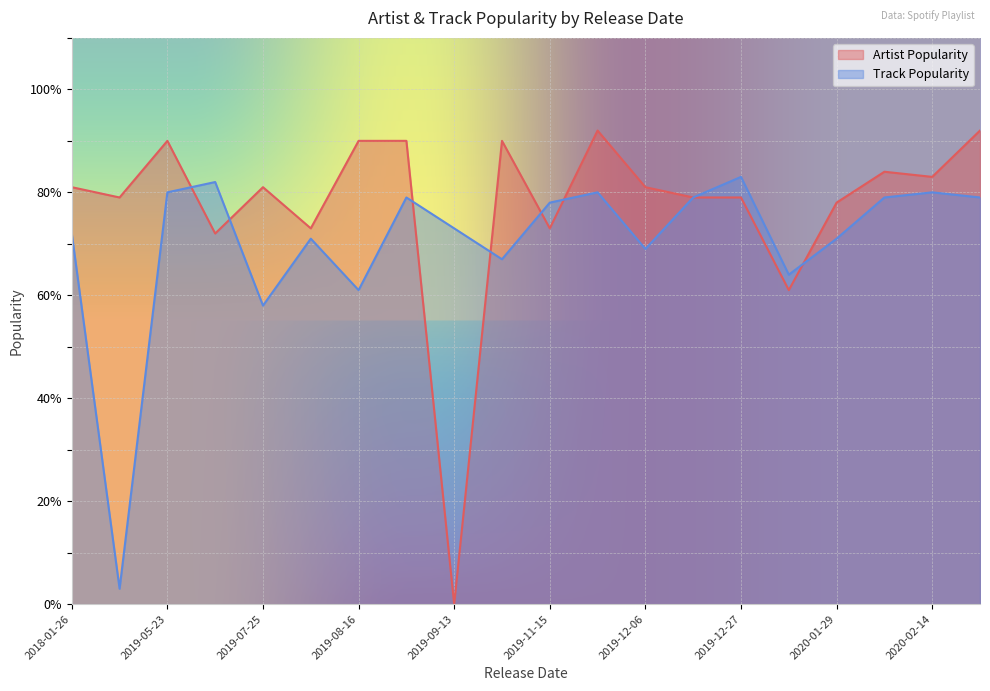

The Track Popularity series shows 129 at 2019-12-27. True or false?

False